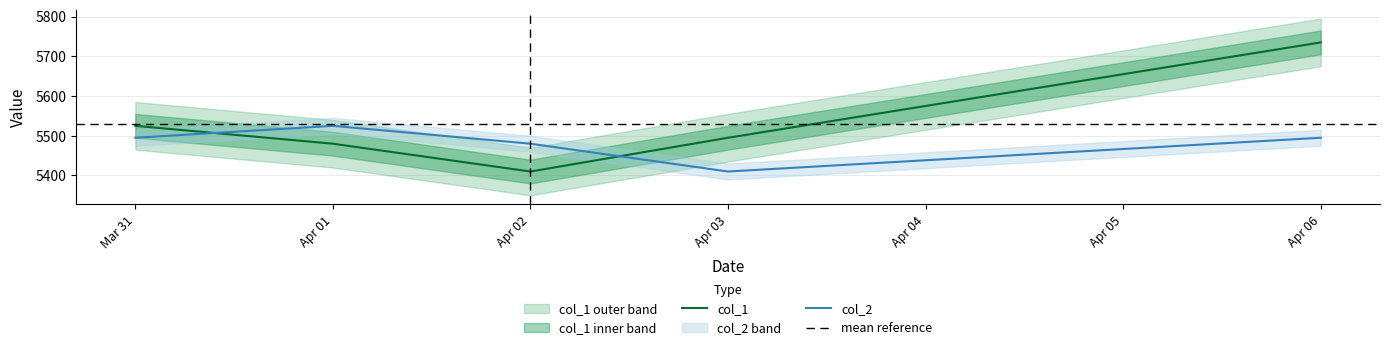

True or false: col_1 and col_2 cross at least once.

True